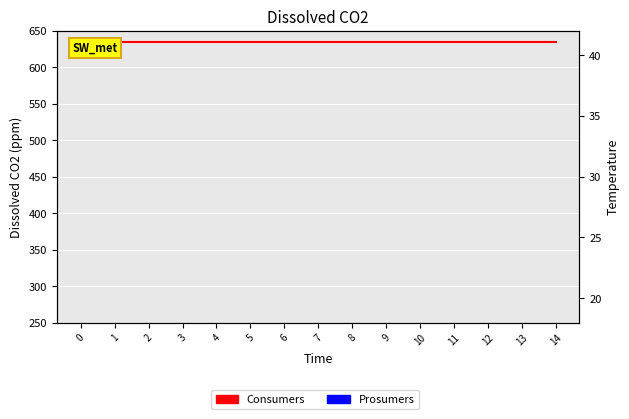

What is the sum of the Consumers values at 5 and 2?

1270